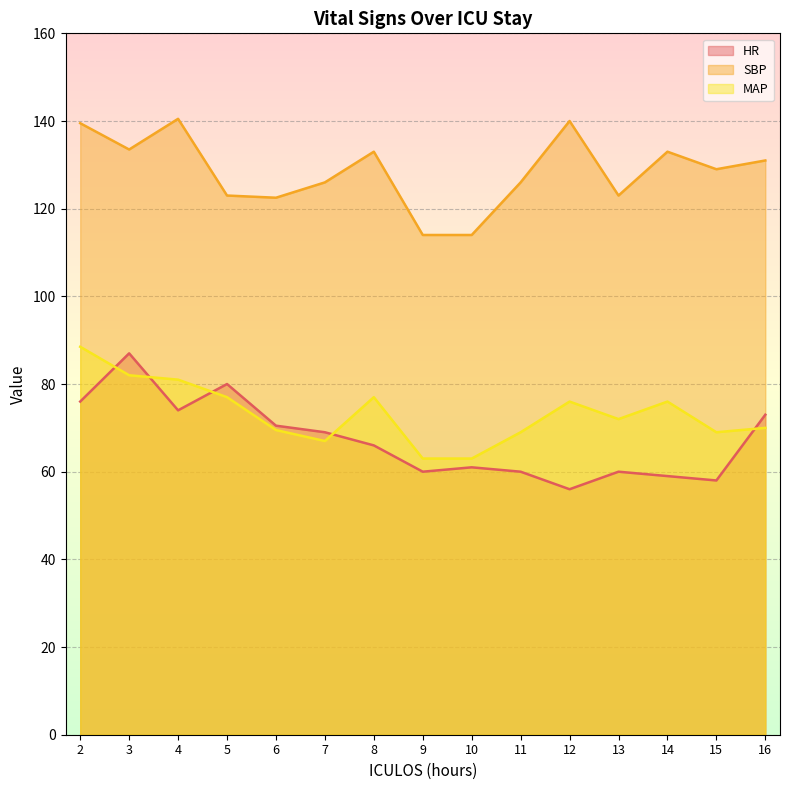

At which label is HR closest to 71?

6